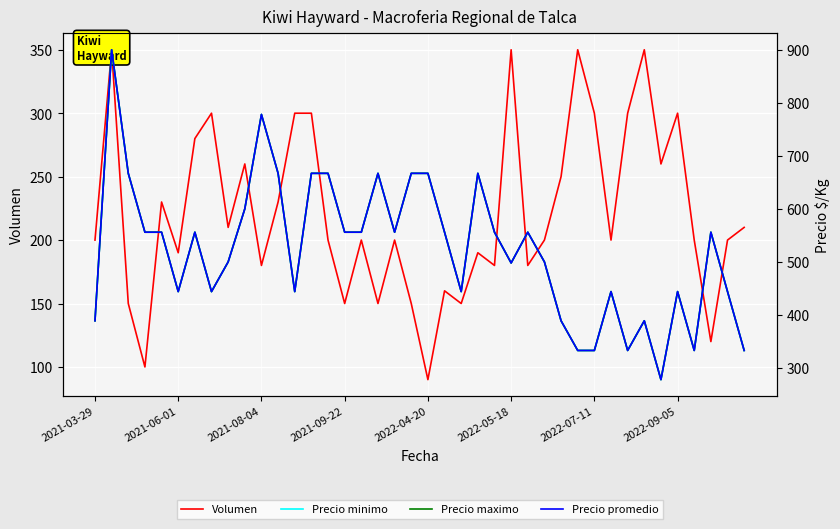

How many interior local valleys does the Precio minimo series have?

9